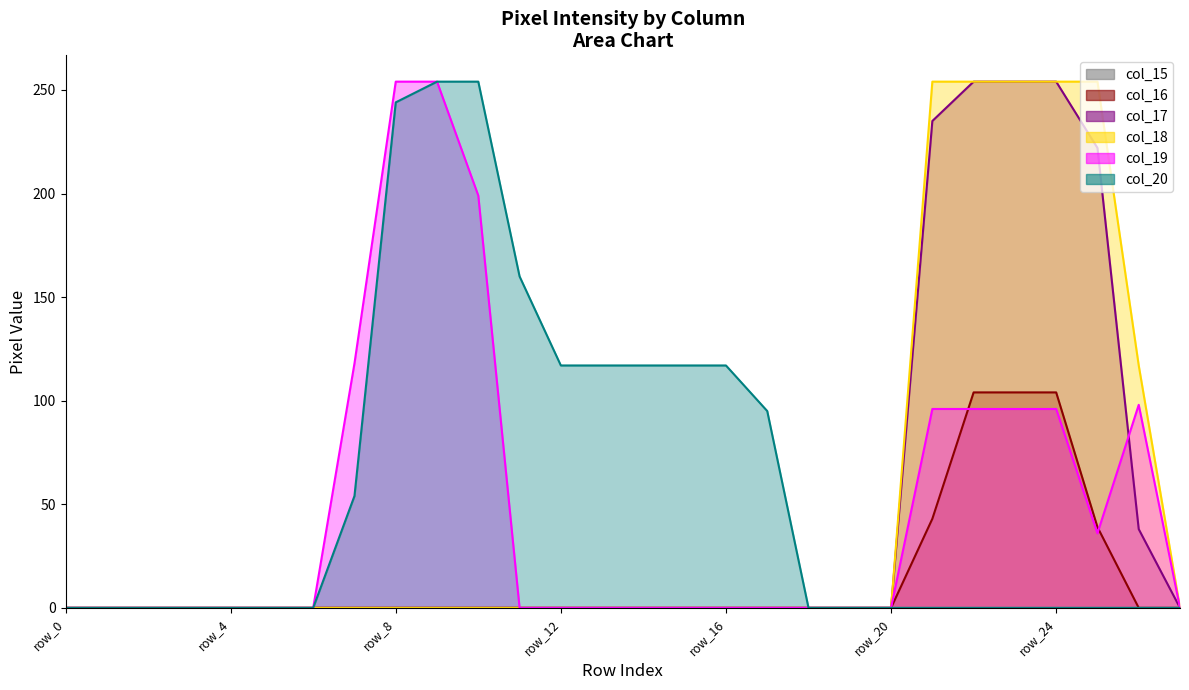

The value of col_17 at row_4 is -128. True or false?

False